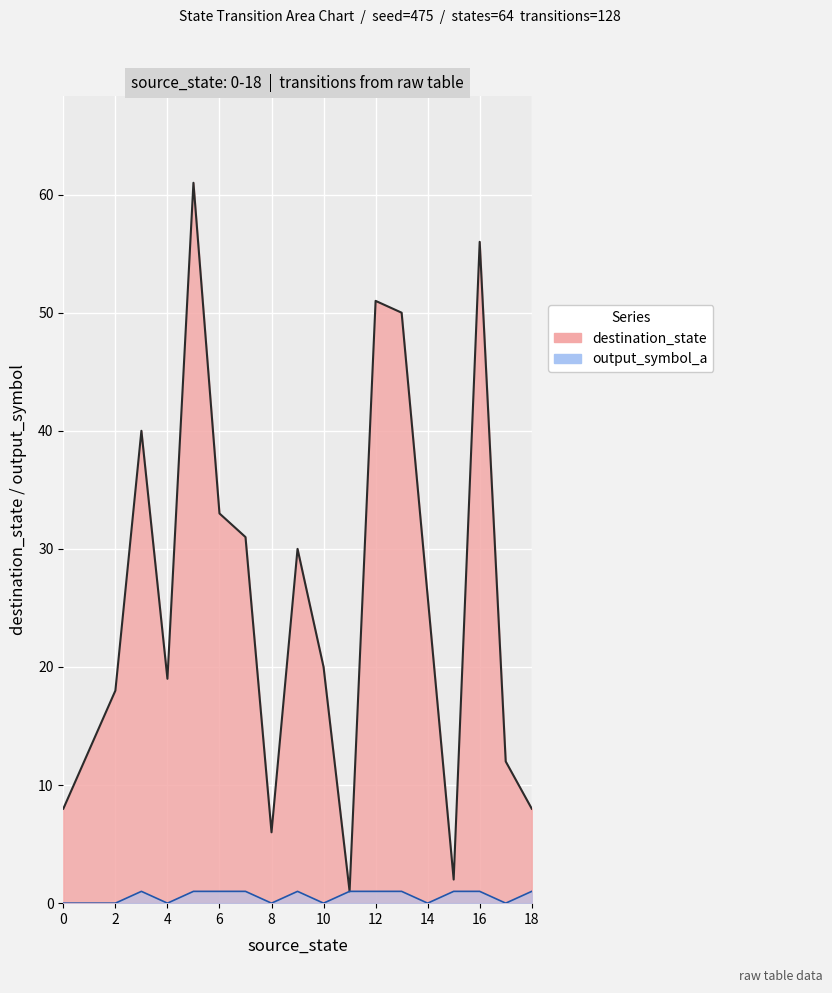

Reading left to right, list all the values displayed in this chart.

destination_state: 8	13	18	40	19	61	33	31	6	30	20	1	51	50	26	2	56	12	8
output_symbol_a: 0	0	0	1	0	1	1	1	0	1	0	1	1	1	0	1	1	0	1